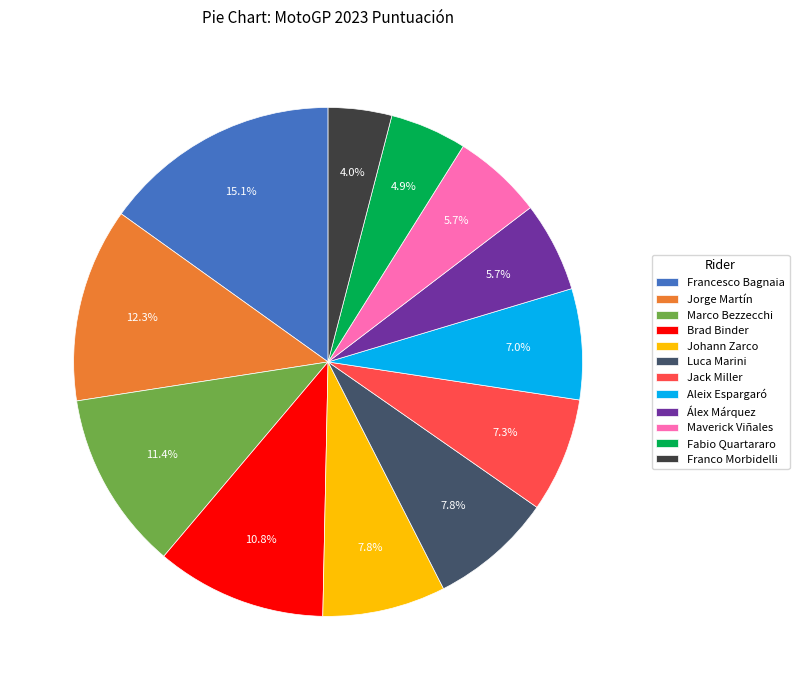

Does Jorge Martín represent more than half of the total?

No